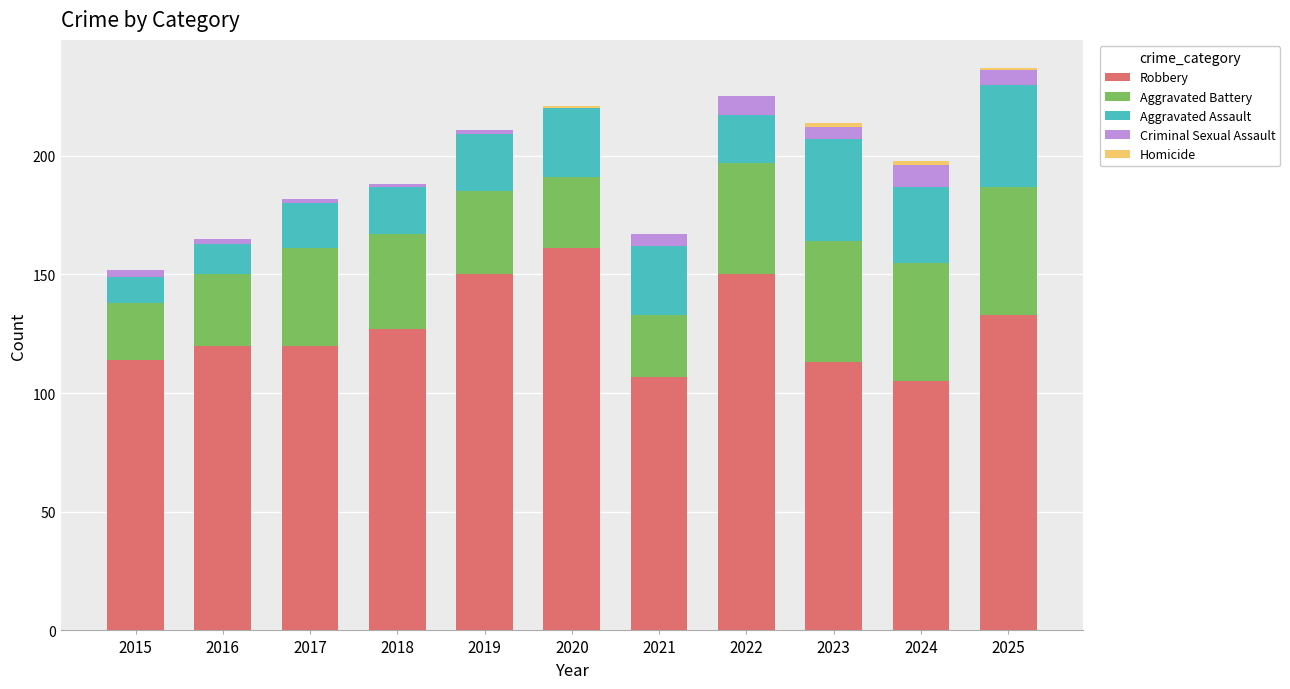

What is the total value across all series at 2025?

237